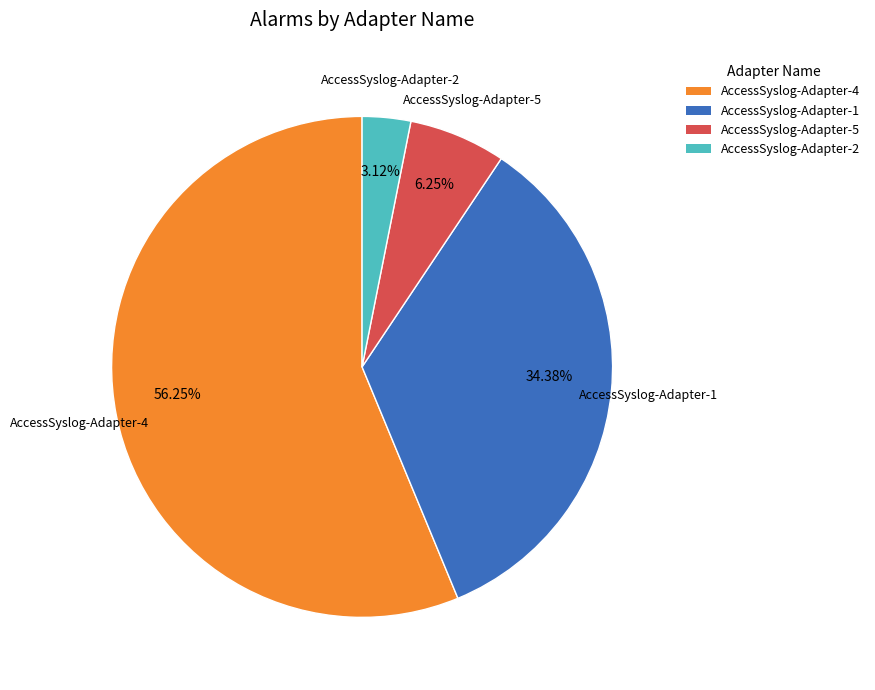

Approximately how many times larger is the value at AccessSyslog-Adapter-4 compared to AccessSyslog-Adapter-1?

1.6